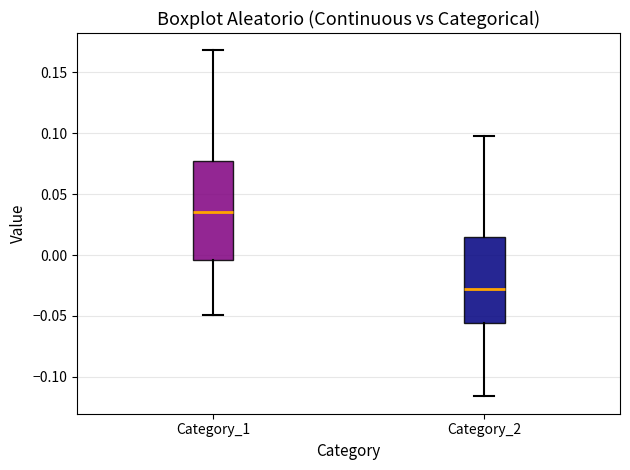

Reading left to right, read every box against the y-axis: the position of its median line, the range the box covers, and the ends of its whiskers. The values are not printed on the chart, so give them approximately, as read against the axis.

Category_1: median 0.035, box -0.005 to 0.075, whiskers -0.050 to 0.170
Category_2: median -0.030, box -0.055 to 0.015, whiskers -0.115 to 0.100